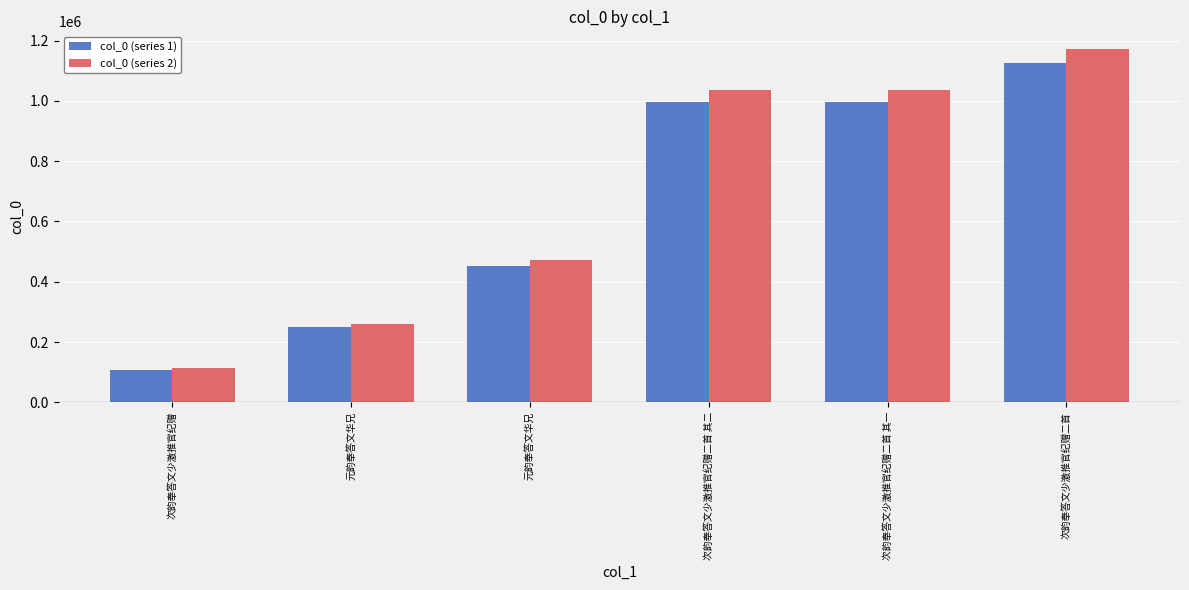

What is the sum of all col_0 (series 2) values?

4087959.2